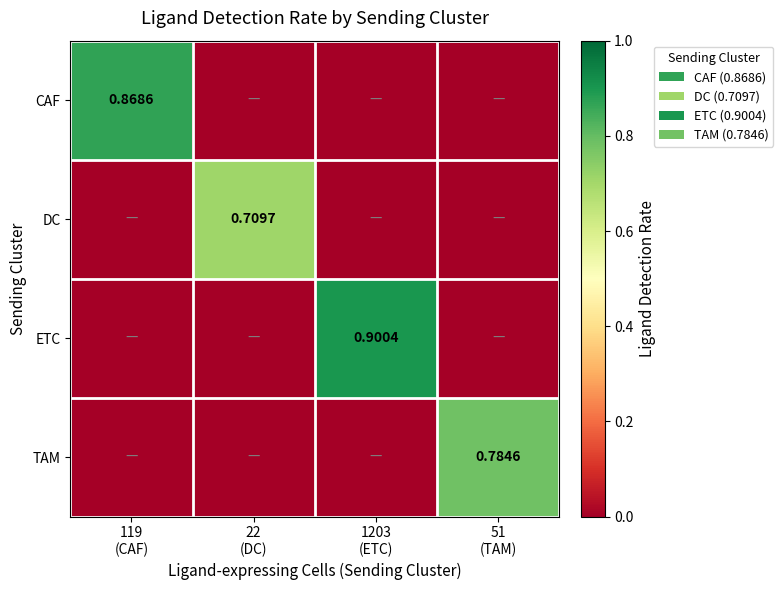

Which series changed the most between 22 (DC) and 51 (TAM)?

TAM